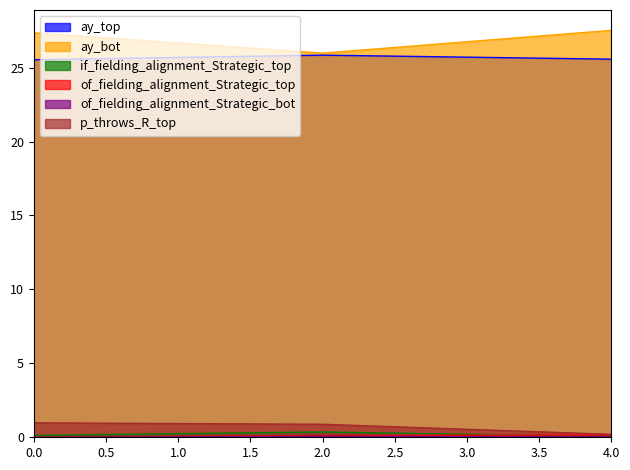

The ay_bot series shows 14.3 at 4.0. True or false?

False